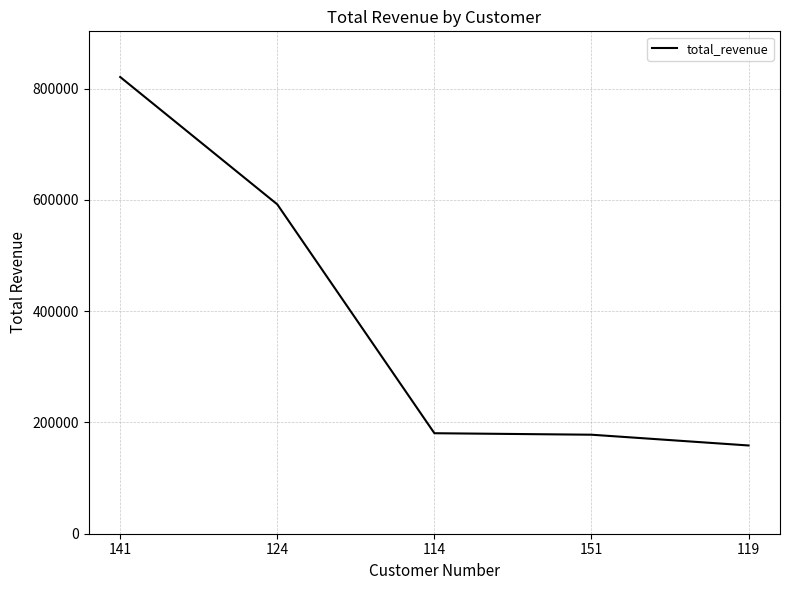

Which label corresponds to the smallest value in the chart?

119